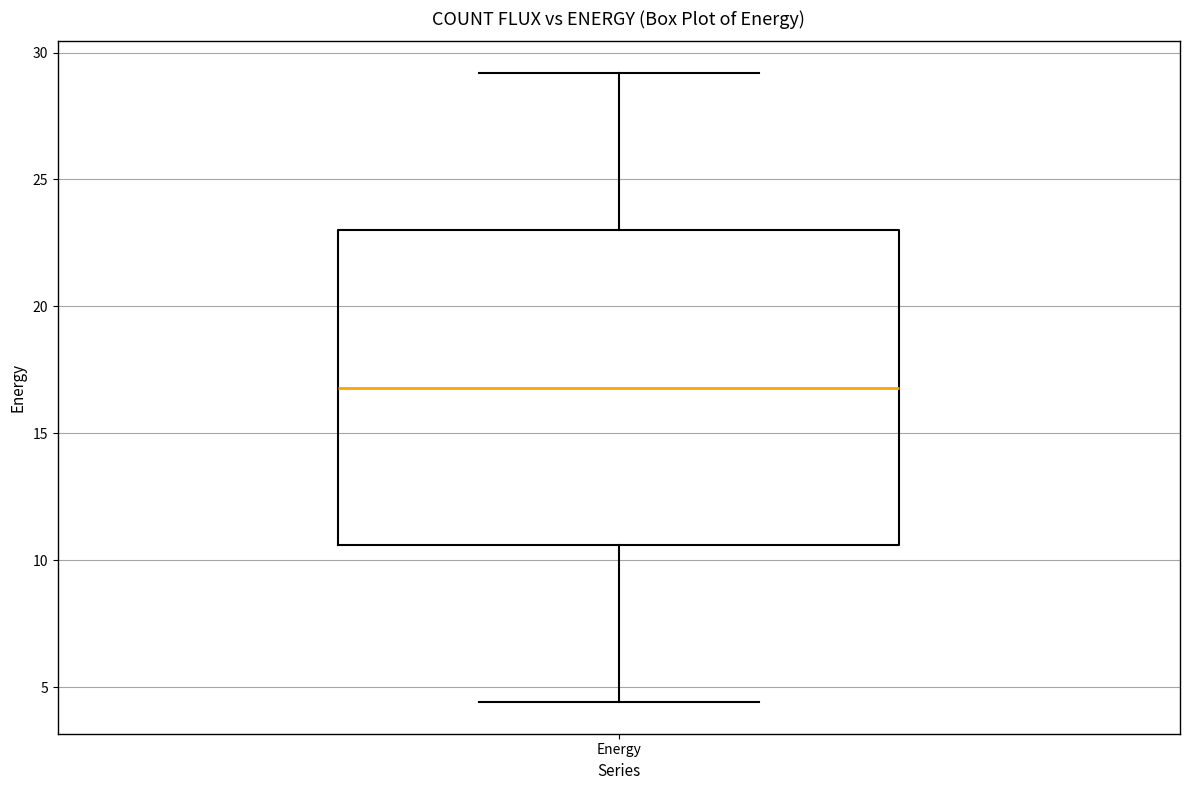

Read this box plot against the y-axis: the position of the median line, the range covered by the box, and the ends of both whiskers. The values are not printed on the chart, so give them approximately, as read against the axis.

median 17.0, box 10.5 to 23.0, whiskers 4.5 to 29.0